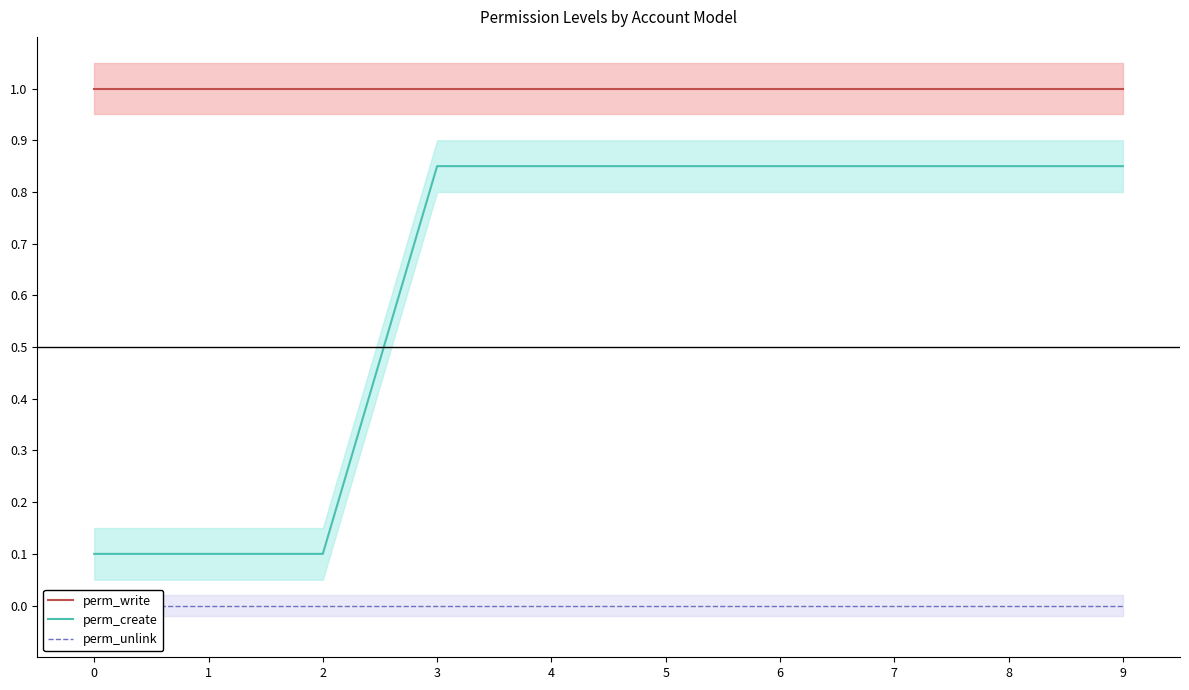

True or false: perm_unlink has more than 2 points higher than both neighbors.

False